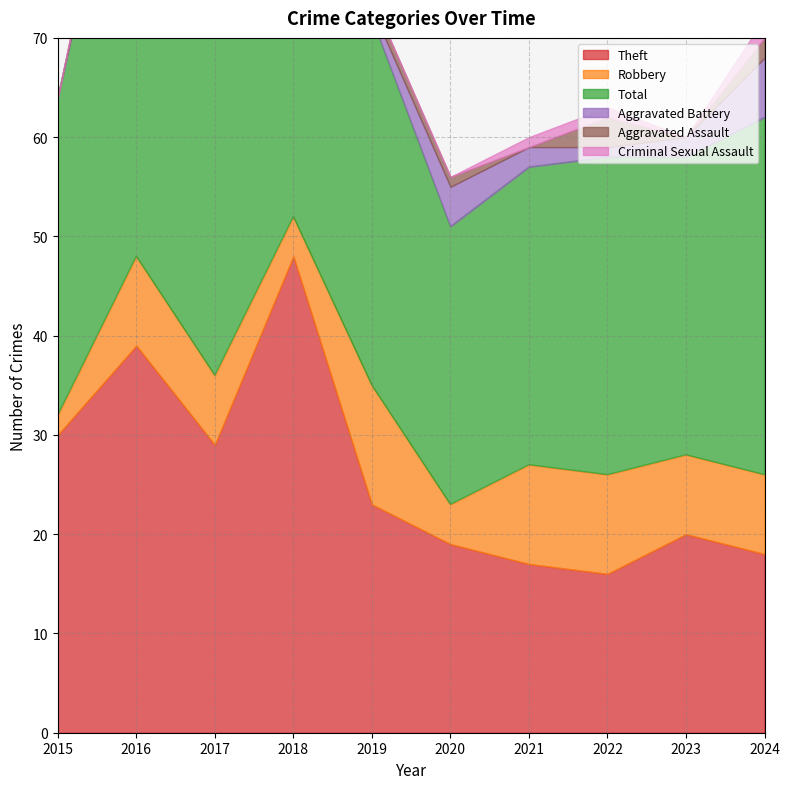

Reading left to right, what are all the values shown in this chart?

Theft: 30	39	29	48	23	19	17	16	20	18
Robbery: 2	9	7	4	12	4	10	10	8	8
Total: 32	51	38	60	37	28	30	32	30	36
Aggravated Battery: 0	1	1	7	1	4	2	1	2	6
Aggravated Assault: 0	2	1	1	1	1	0	3	0	2
Criminal Sexual Assault: 0	0	0	0	0	0	1	1	0	2